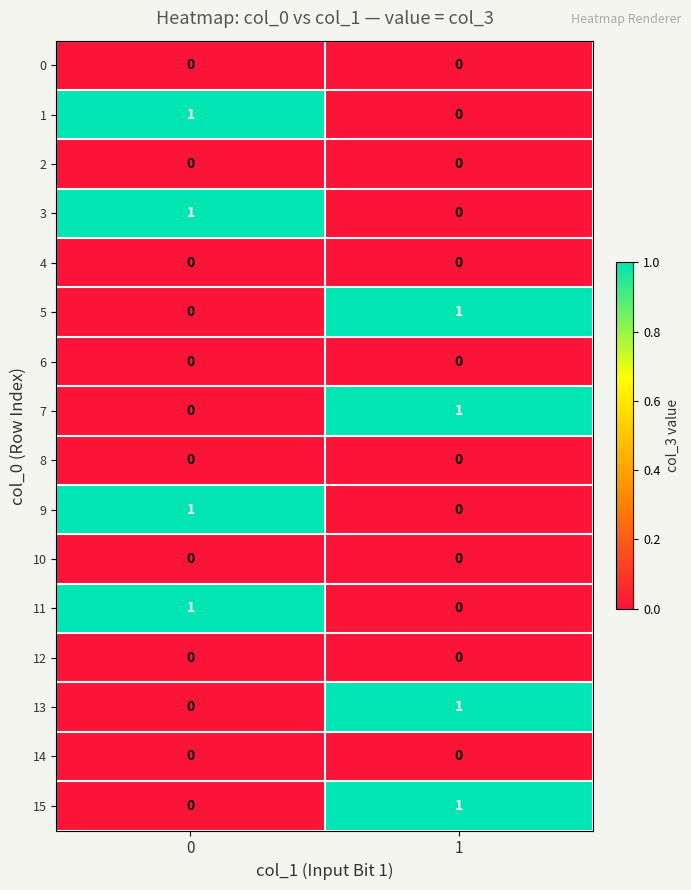

The value of 12 at 1 is 0. True or false?

True